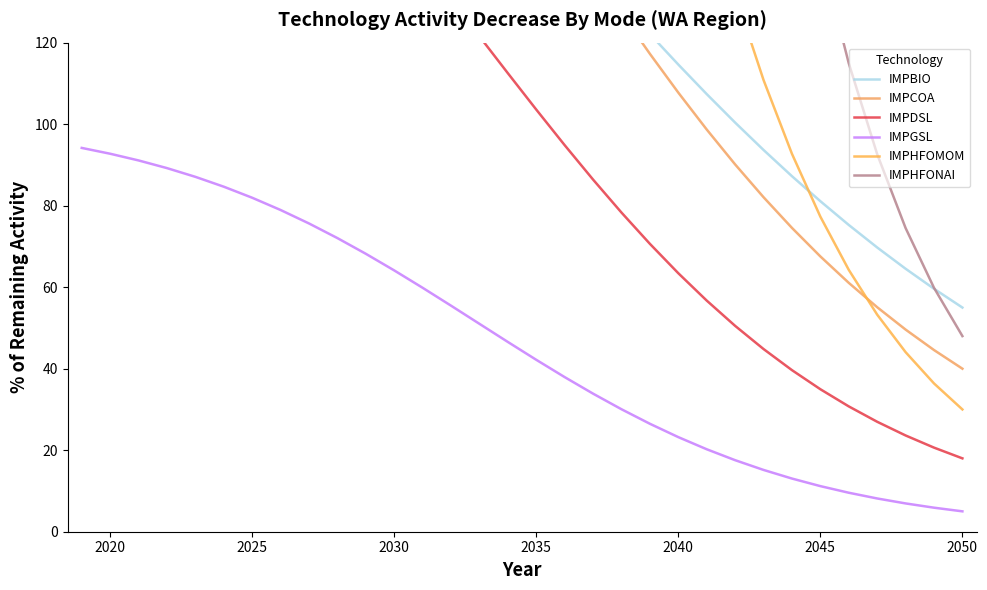

True or false: IMPBIO and IMPGSL intersect in this chart.

False